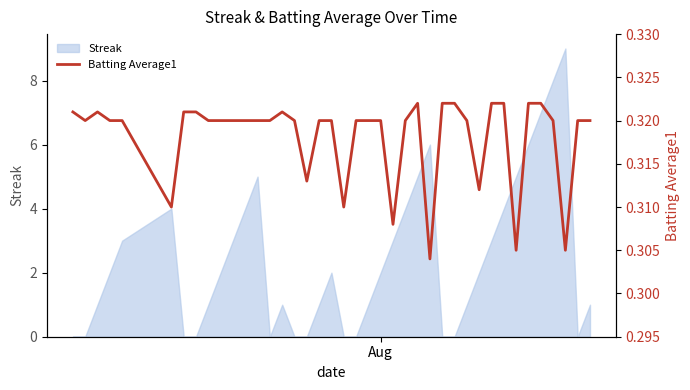

What is the maximum value for Streak?

9